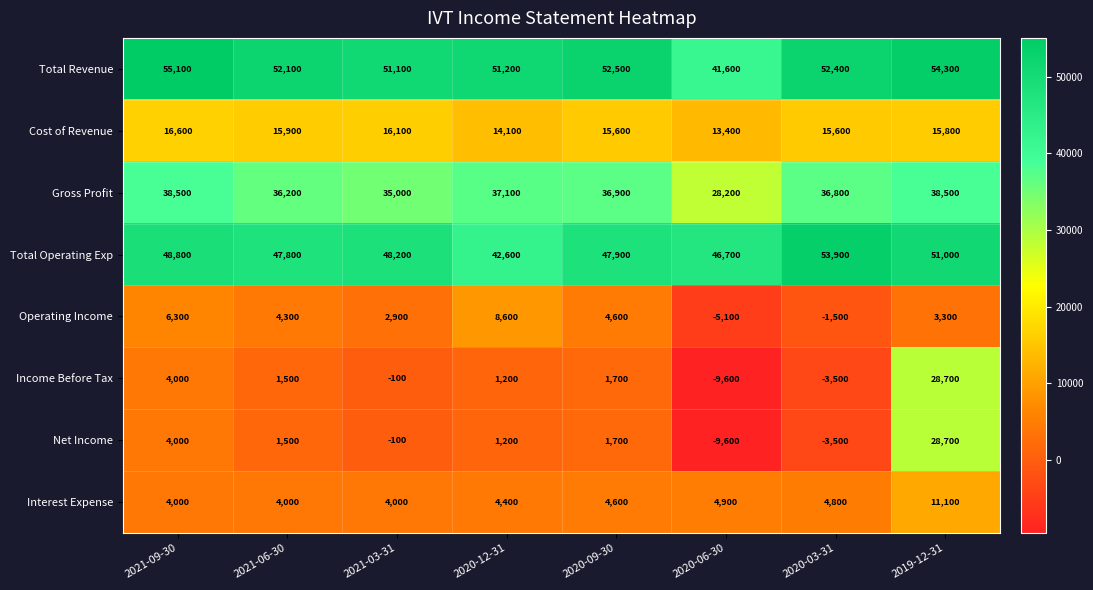

What is the total value across all series at 2020-12-31?

160400